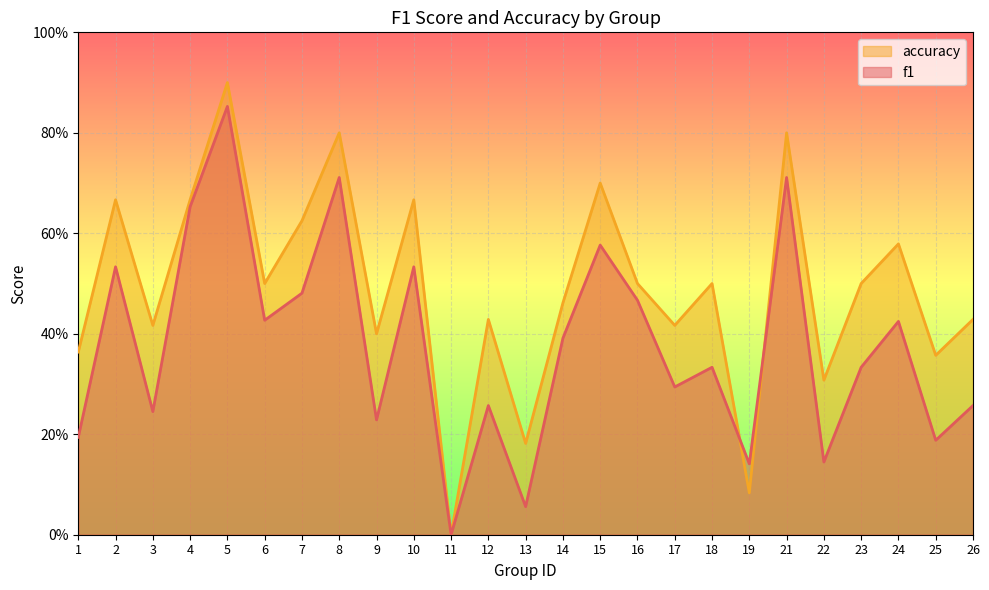

Which series has the widest spread of values?

accuracy